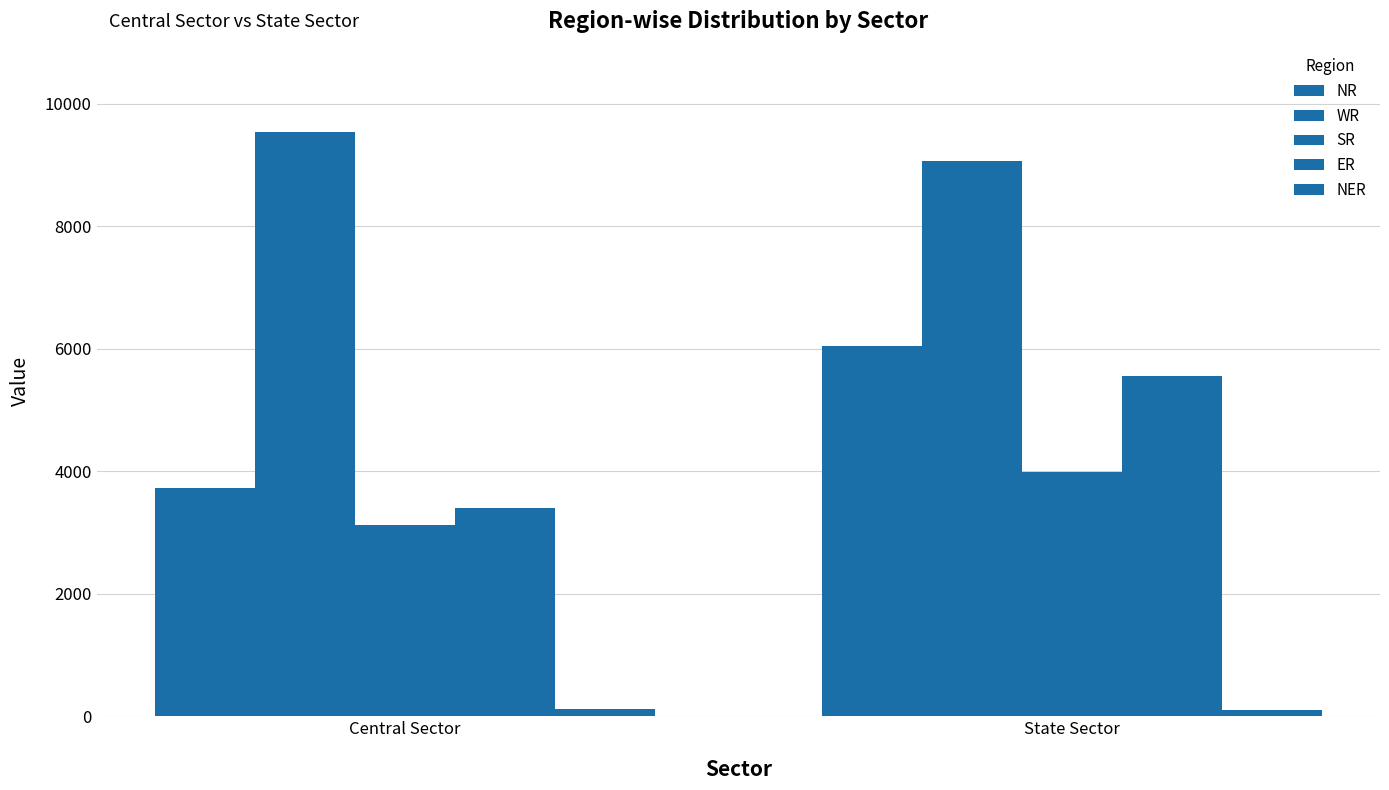

Does the chart contain any negative values?

No